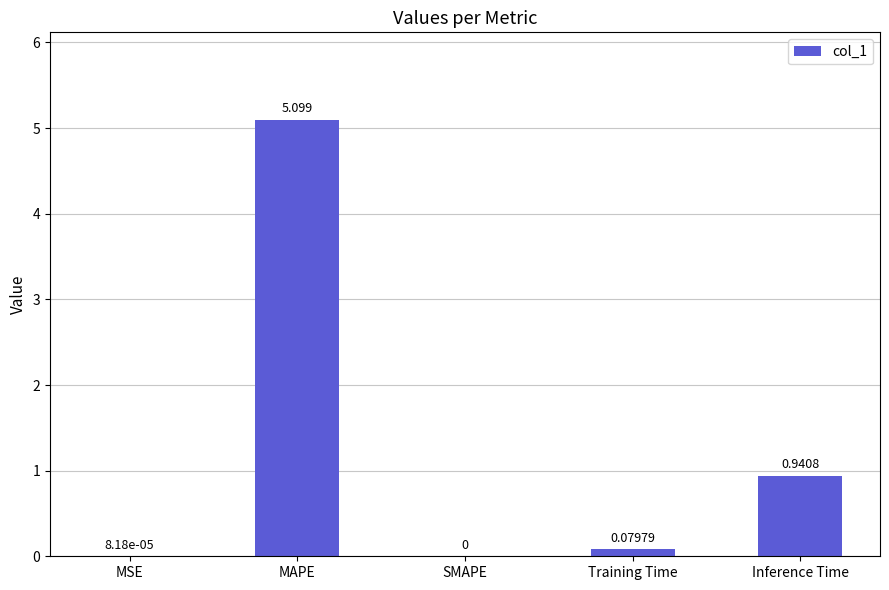

Which has a higher value, MAPE or SMAPE?

MAPE